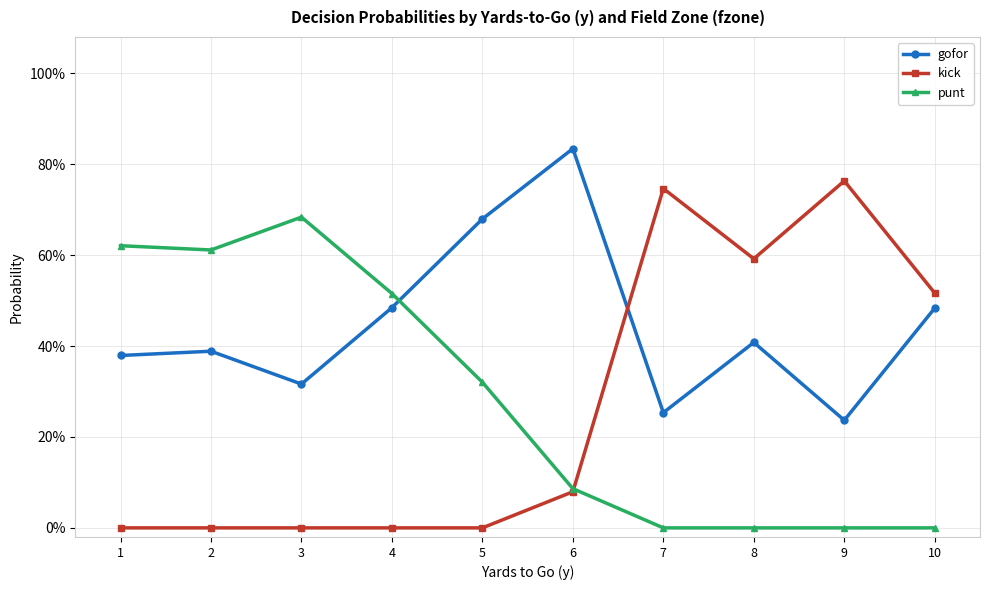

Between 2 and 8, which series saw the biggest shift?

punt